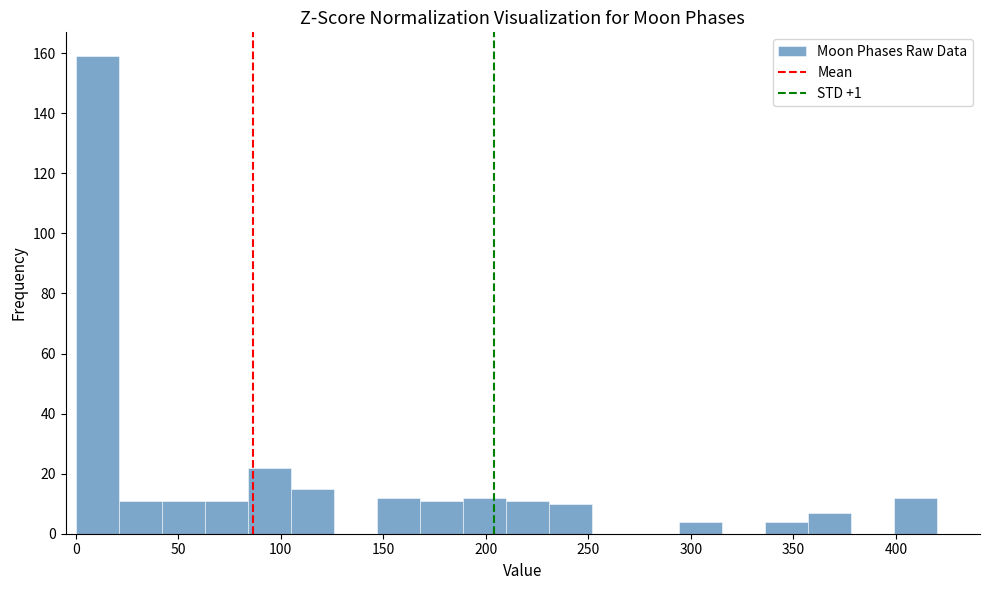

Over which range of the x-axis is the bar tallest?

0 to 21